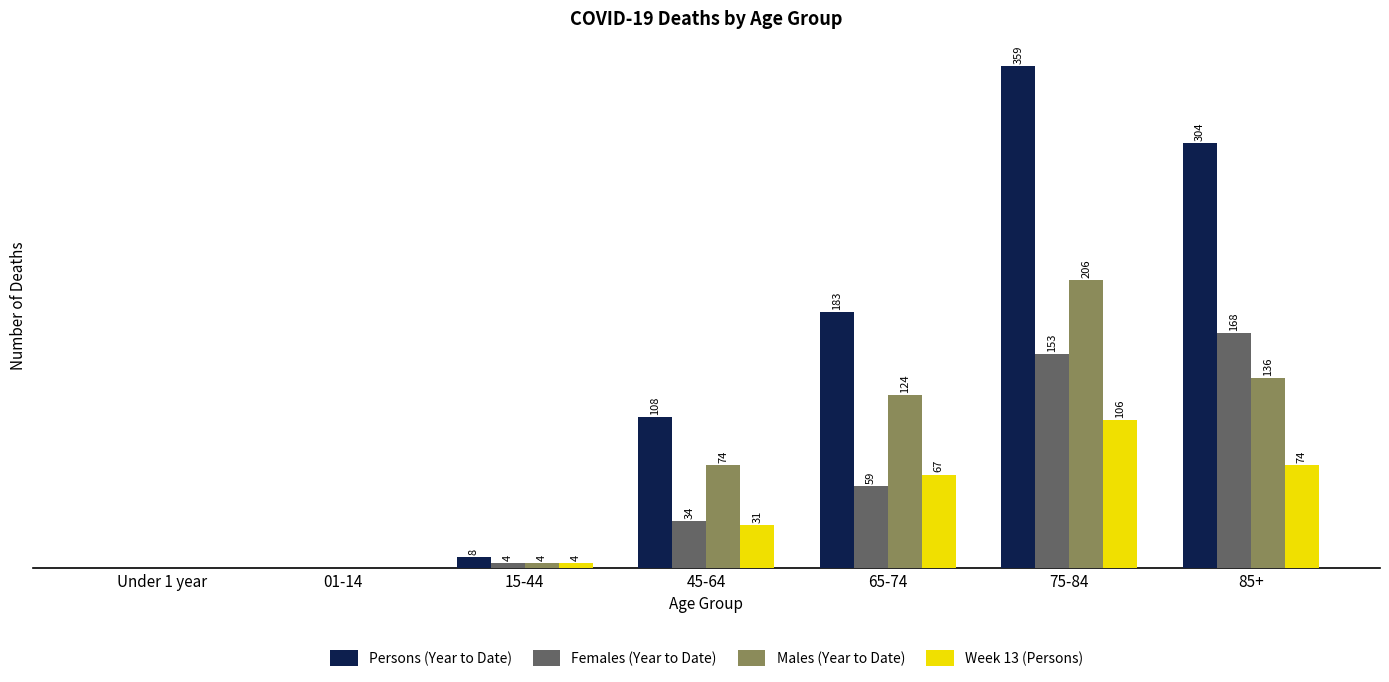

Which series has the widest spread of values?

Persons (Year to Date)